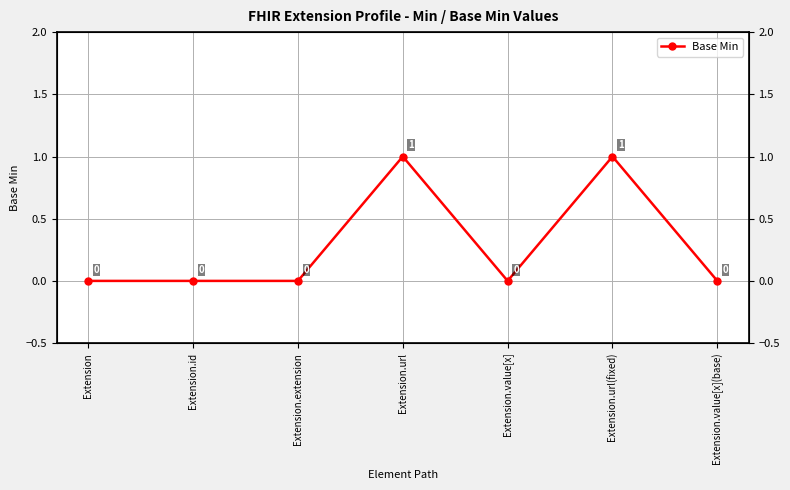

Which has a higher value, Extension.value[x](base) or Extension.value[x]?

Extension.value[x](base)